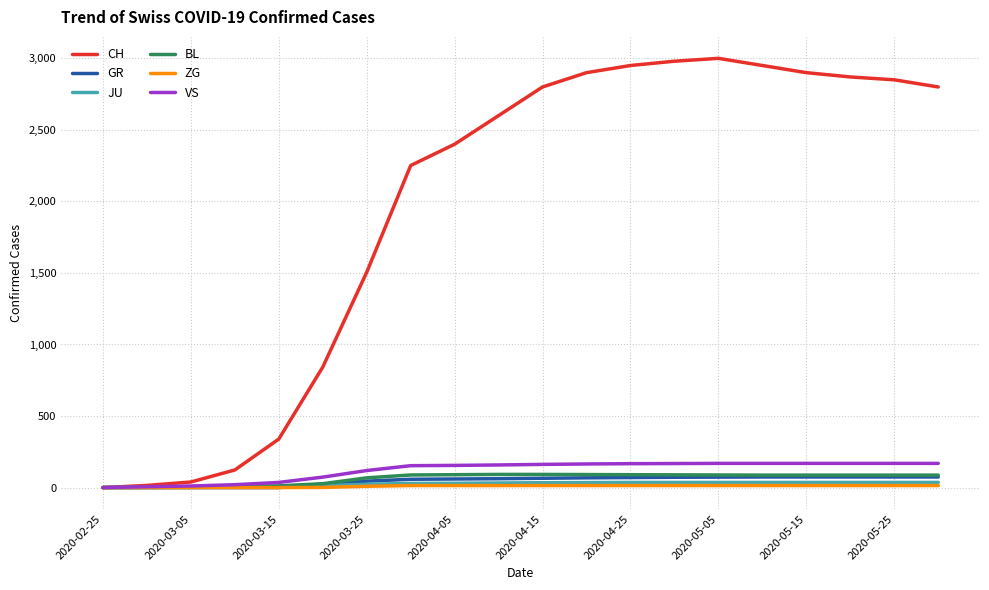

What is the maximum value shown in the chart?

3000